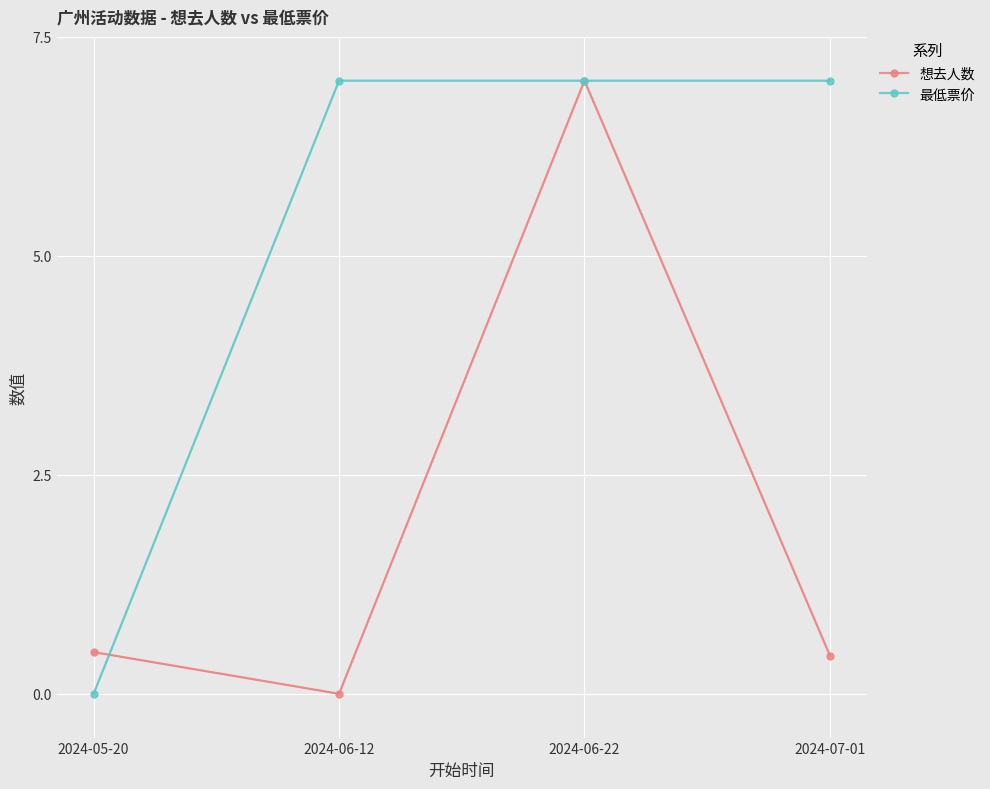

Which category has the highest value in the 最低票价 series?

2024-06-12